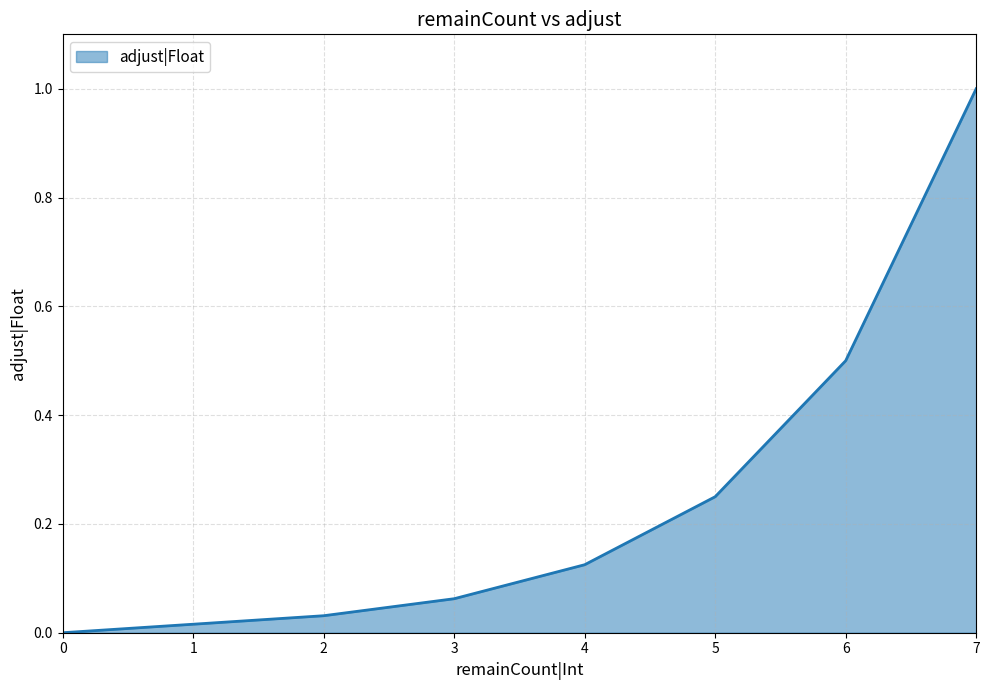

True or false: there are more than 1 points higher than both neighbors.

False